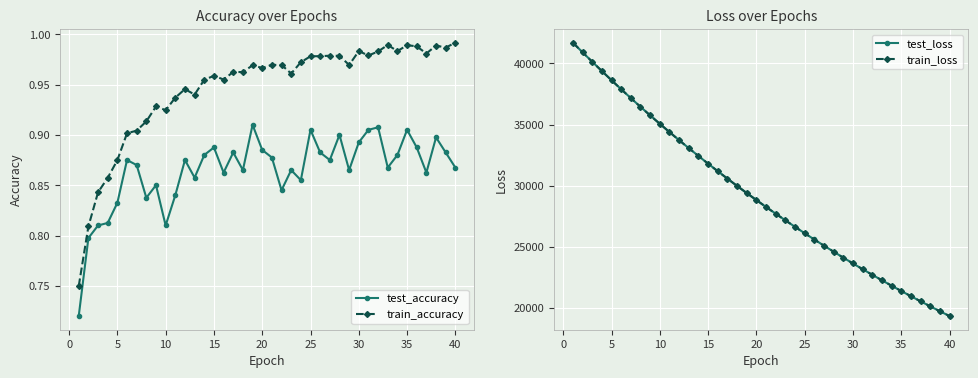

True or false: test_accuracy and train_accuracy intersect in this chart.

False